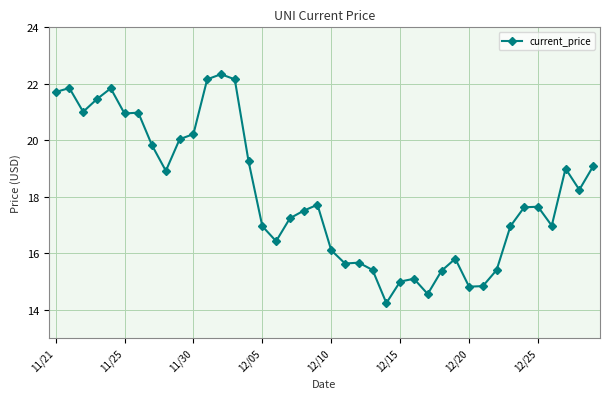

What is the average value?

18.1